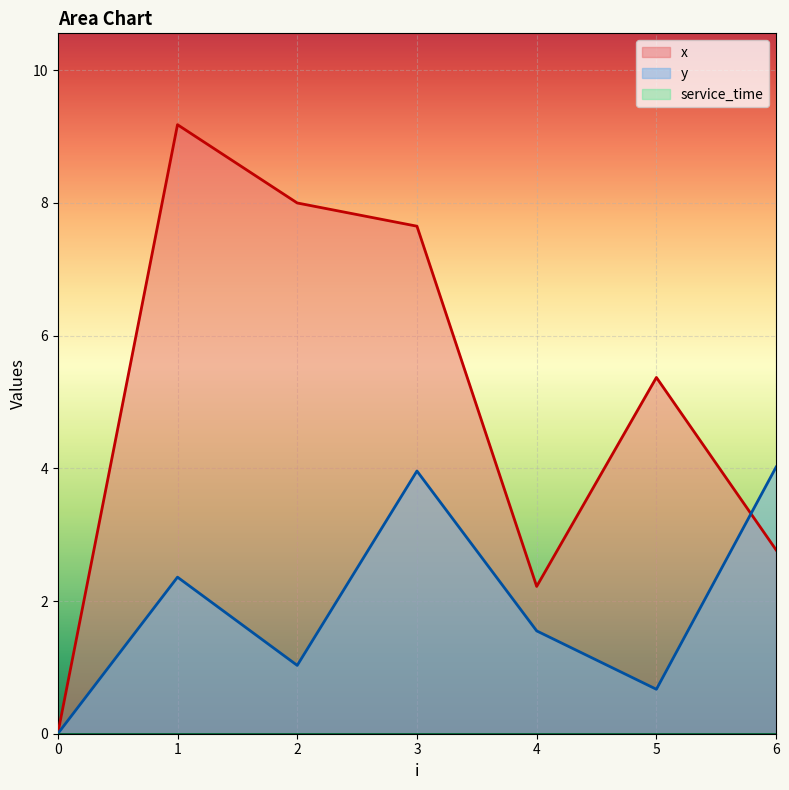

Reading left to right, list all the values displayed in this chart.

x: 0=0.0	1=9.2	2=8.0	3=7.7	4=2.2	5=5.4	6=2.8
y: 0=0.0	1=2.4	2=1.0	3=4.0	4=1.6	5=0.7	6=4.0